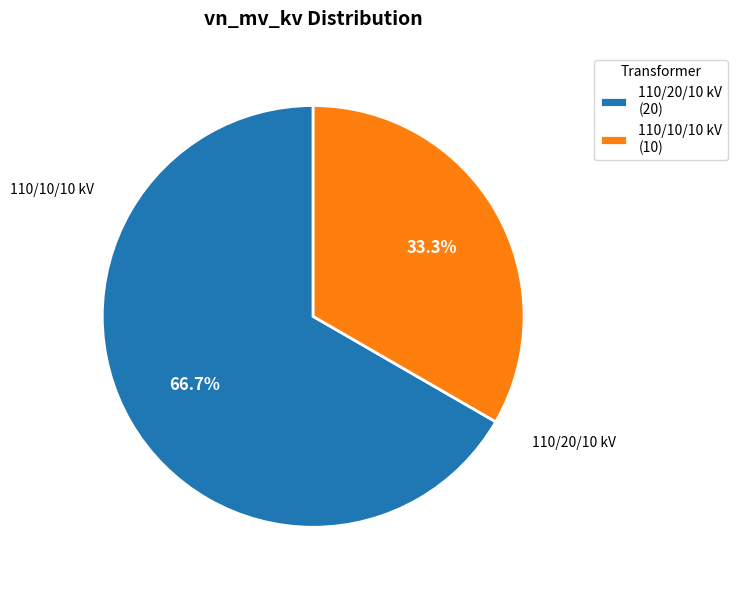

To the nearest percent, what is the average slice percentage?

50%